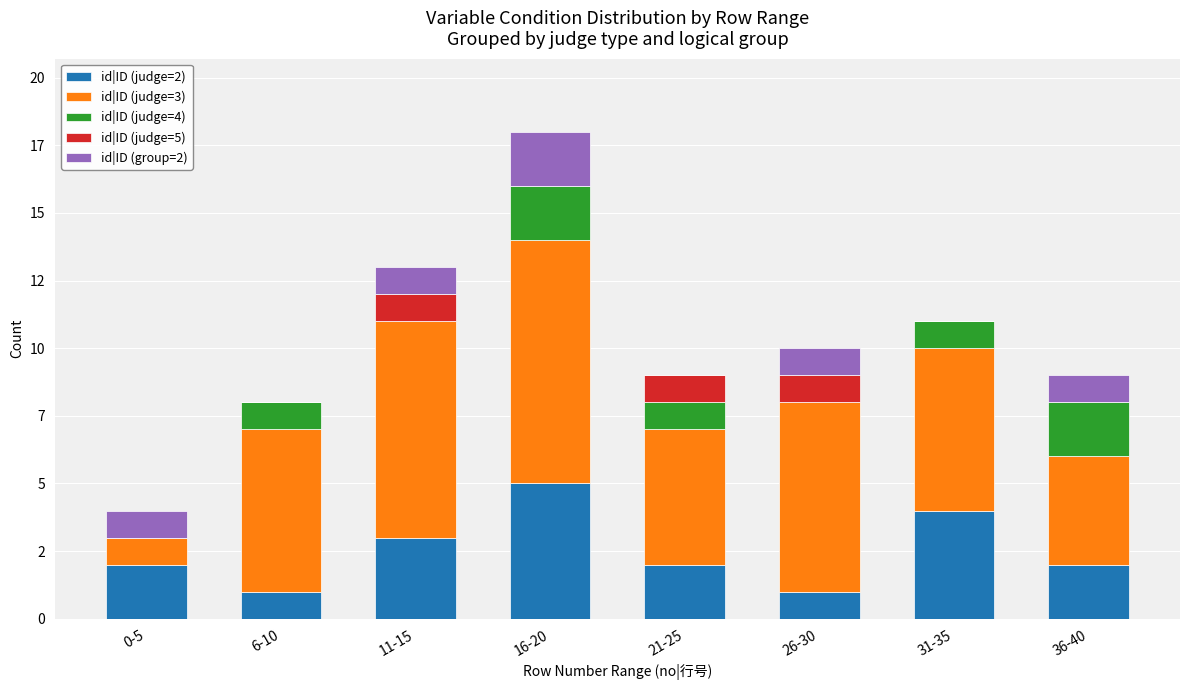

List the series in order of their peak value, highest first.

id|ID (judge=3), id|ID (judge=2), id|ID (judge=4), id|ID (group=2), id|ID (judge=5)